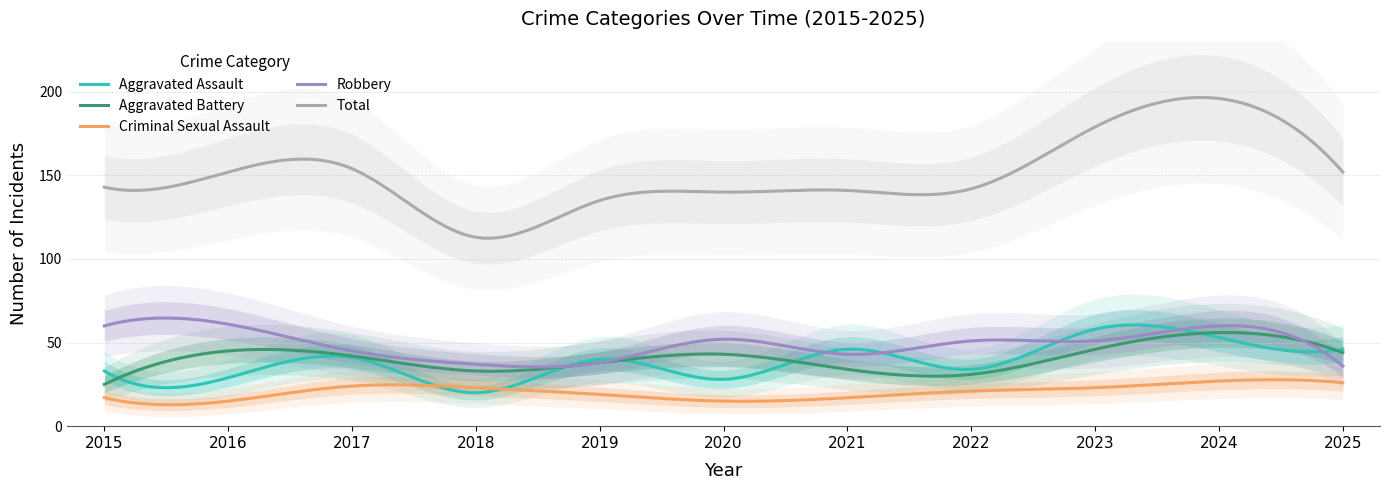

What is the difference between the maximum and minimum values in the Aggravated Battery series?

31.0